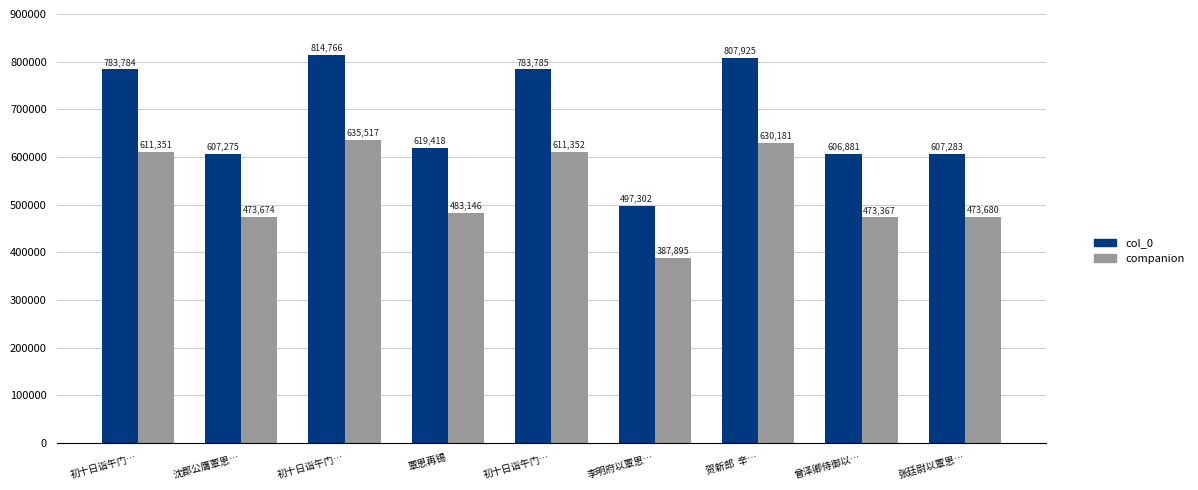

At how many categories does at least one series exceed 651222?

4